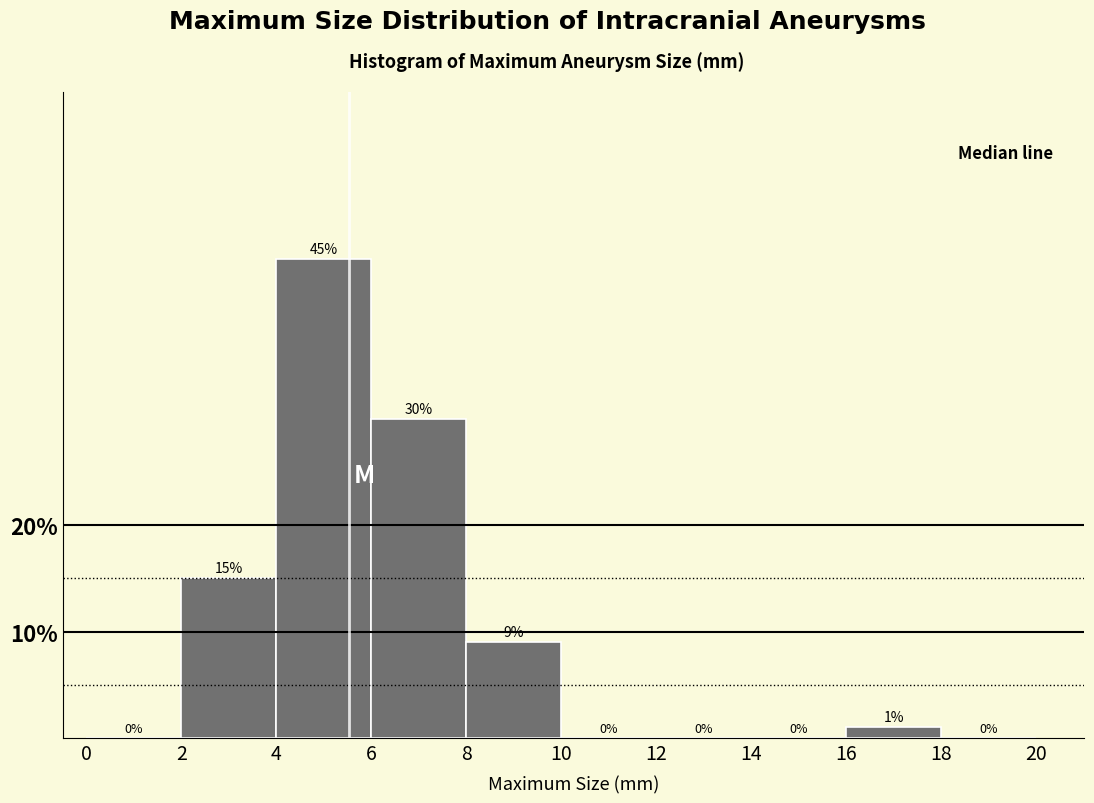

Which range on the x-axis has the tallest bar?

4 to 6